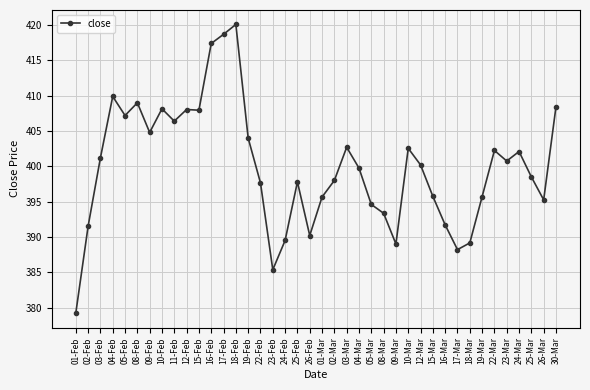

What is the difference between the values at 04-Feb and 19-Feb?

5.9